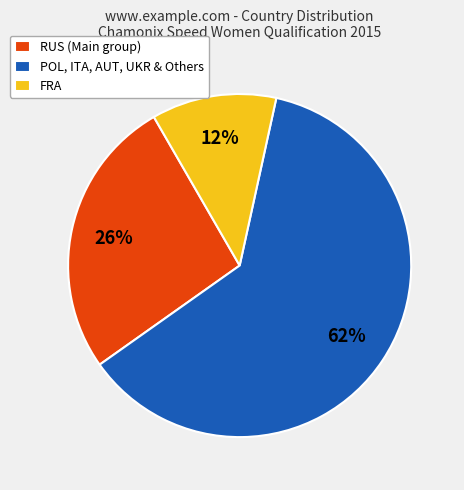

What percentage is the RUS (Main group) slice, to the nearest percent?

26%